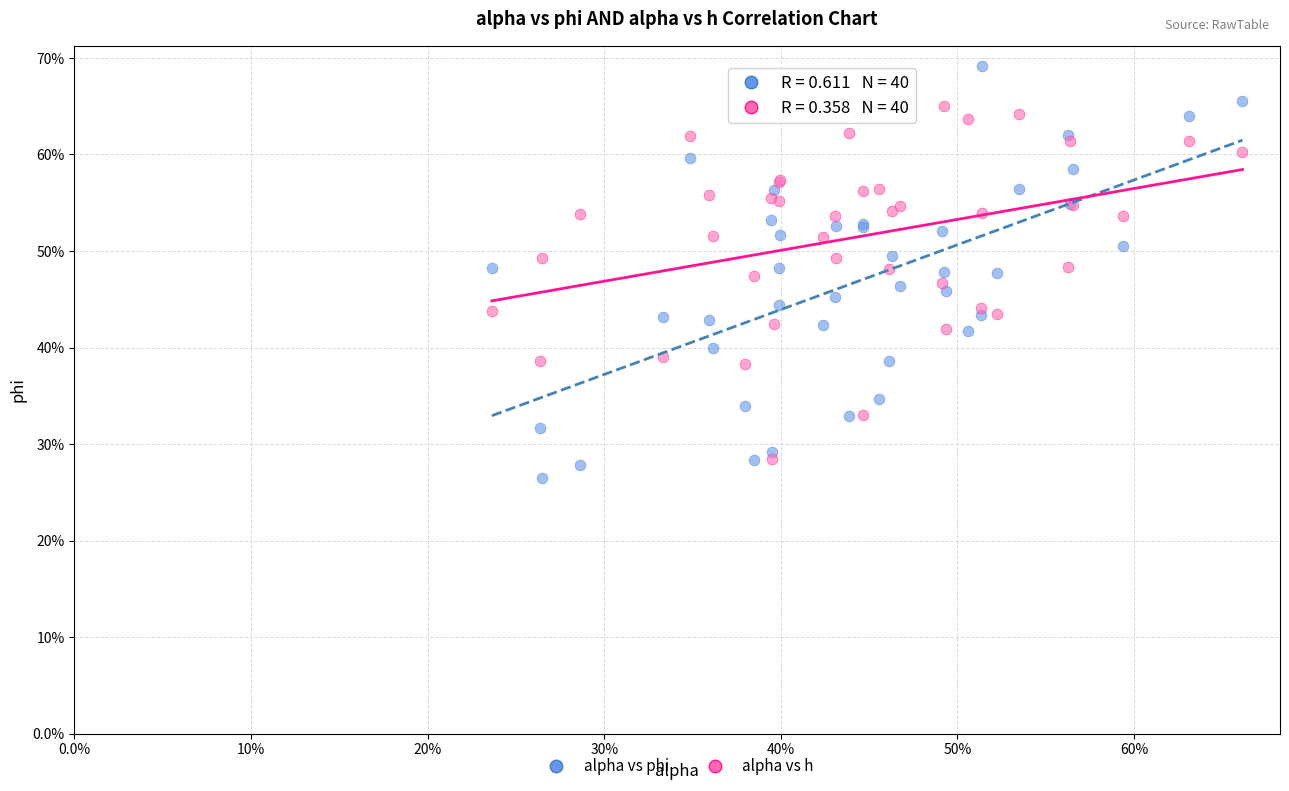

Which series has the largest Y range (max minus min)?

alpha vs phi